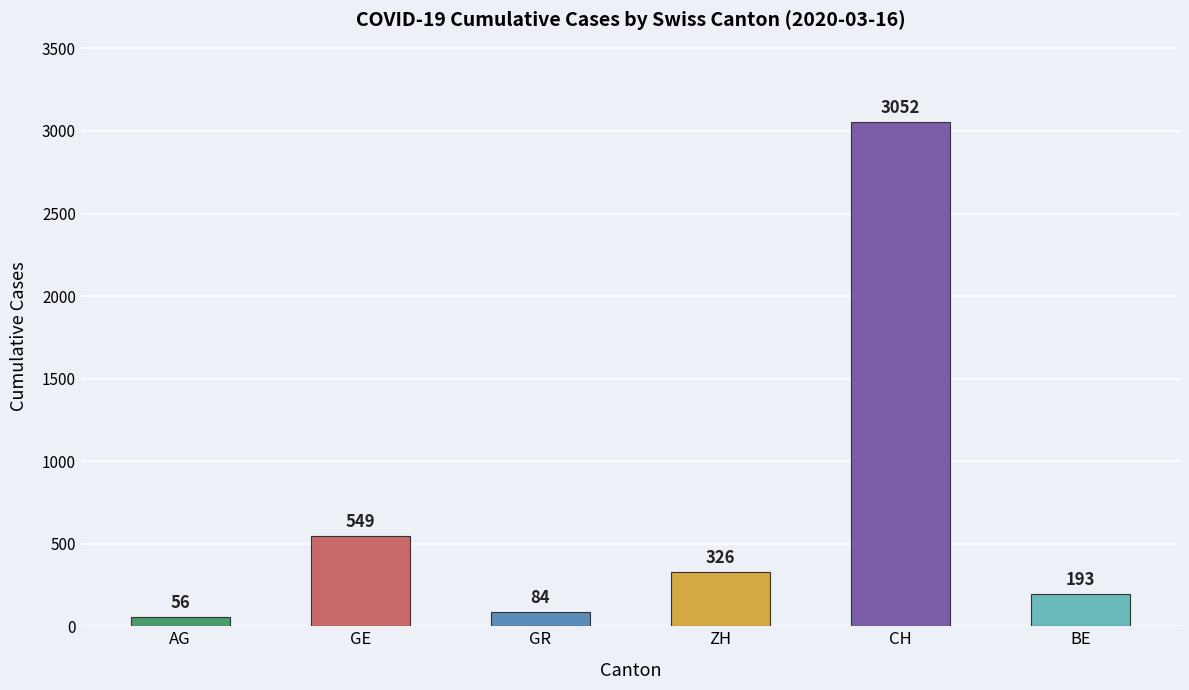

What position from the left is ZH?

4